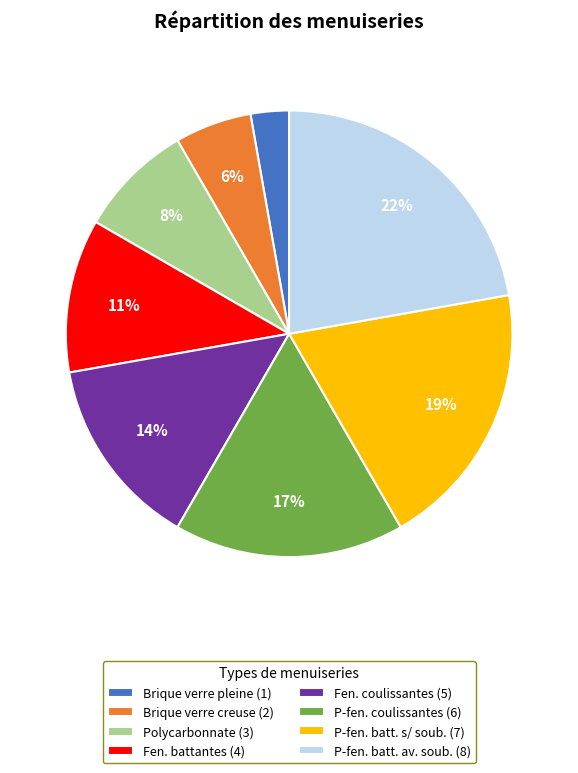

To the nearest percent, what percentage of the pie is Brique verre creuse (2)?

6%